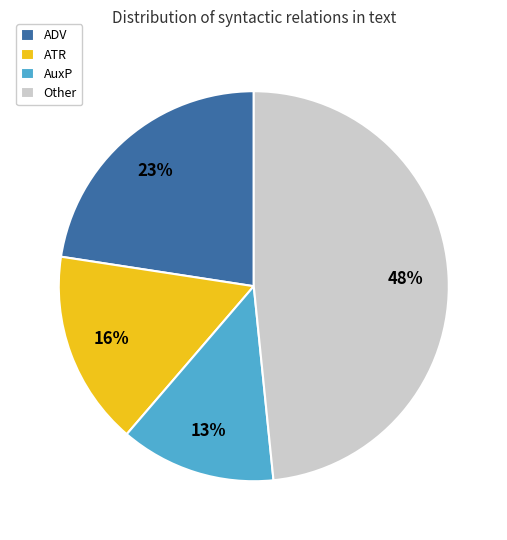

Is it true that ADV is 10% of the pie?

False